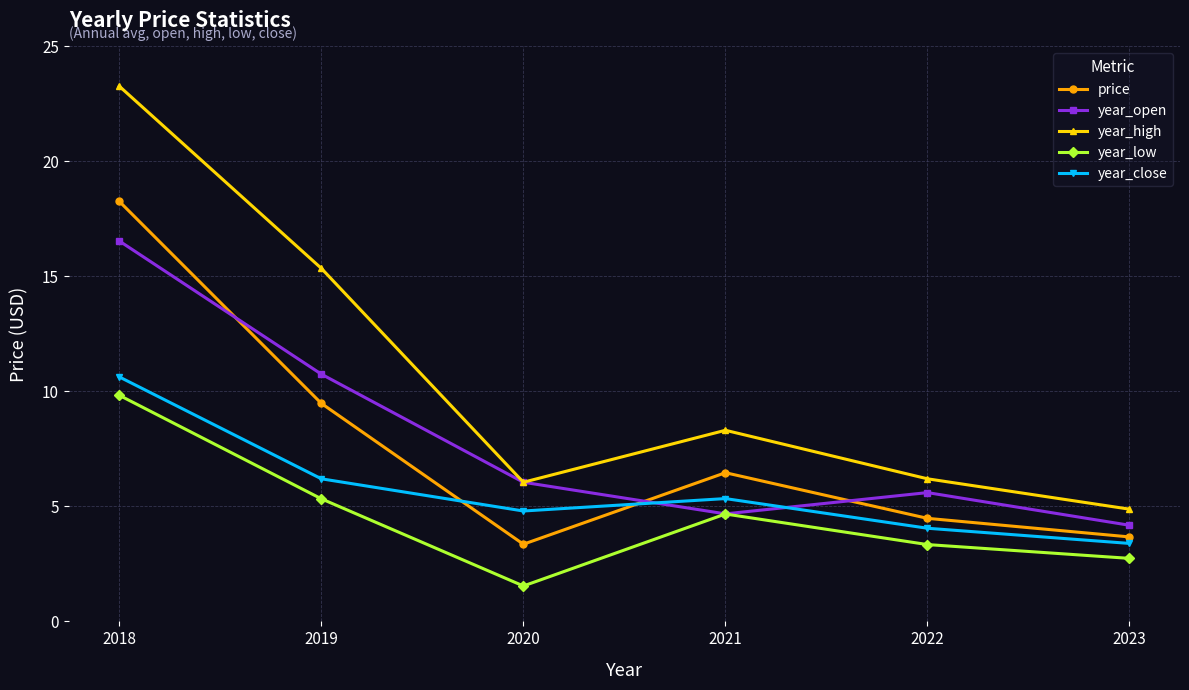

Is it true that year_high equals 6.2 at 2022?

True